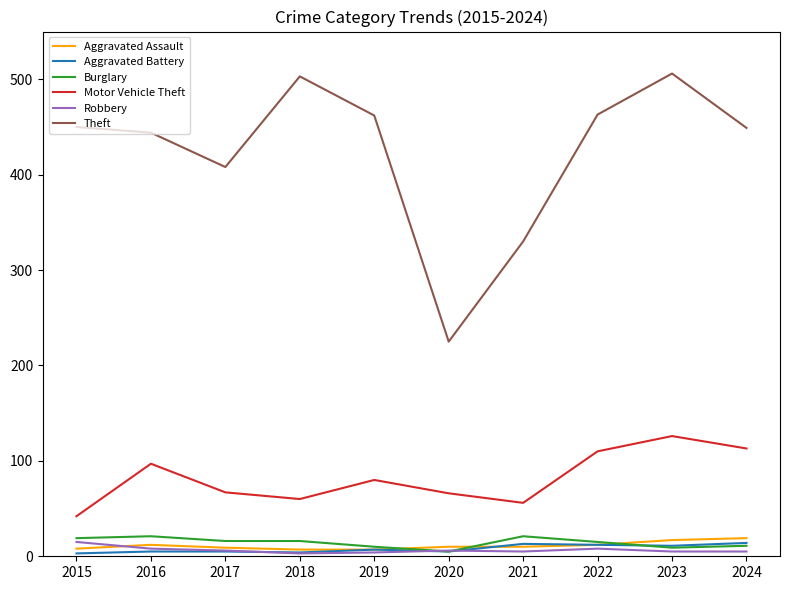

Which series has the largest range (max minus min)?

Theft